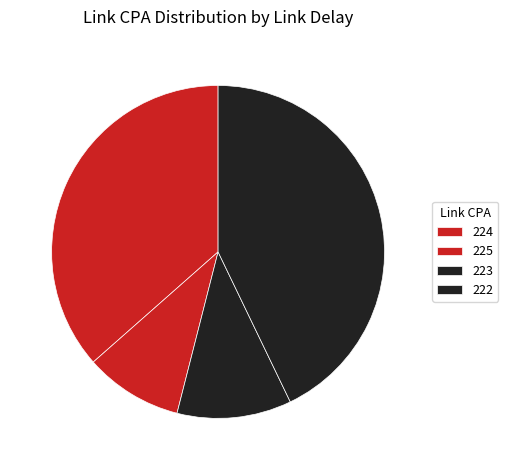

Does 224 represent more than half of the total?

No